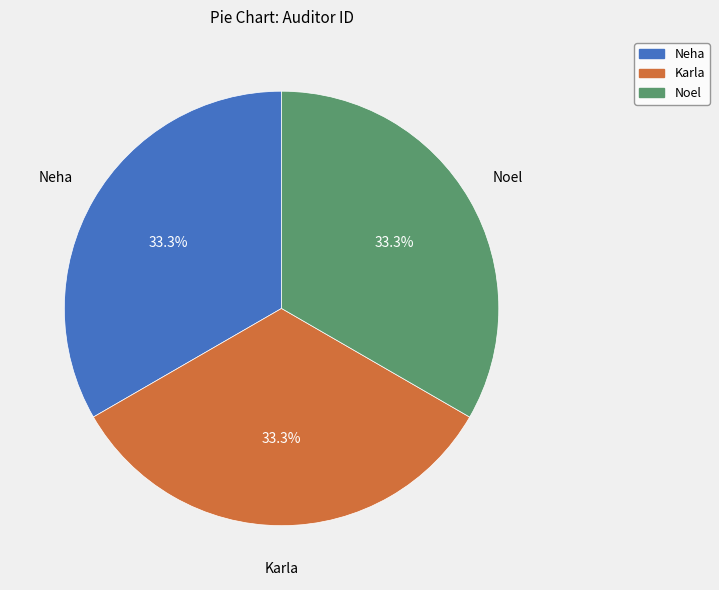

True or false: Noel accounts for 33% of the total.

True